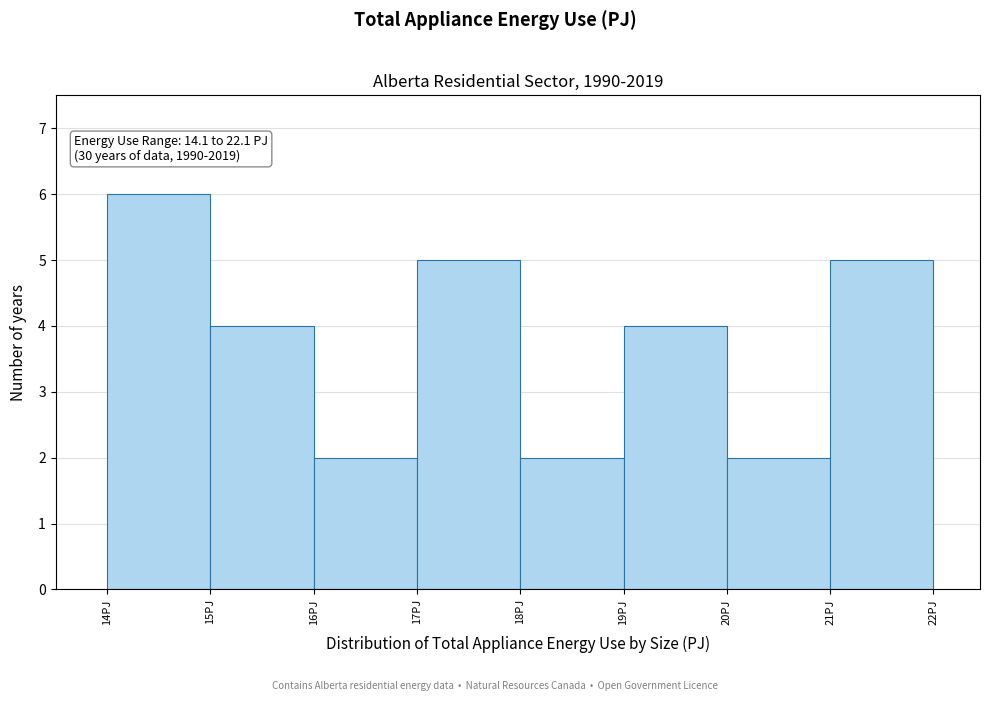

Reading left to right, extract all data points from this chart.

6	4	2	5	2	4	2	5